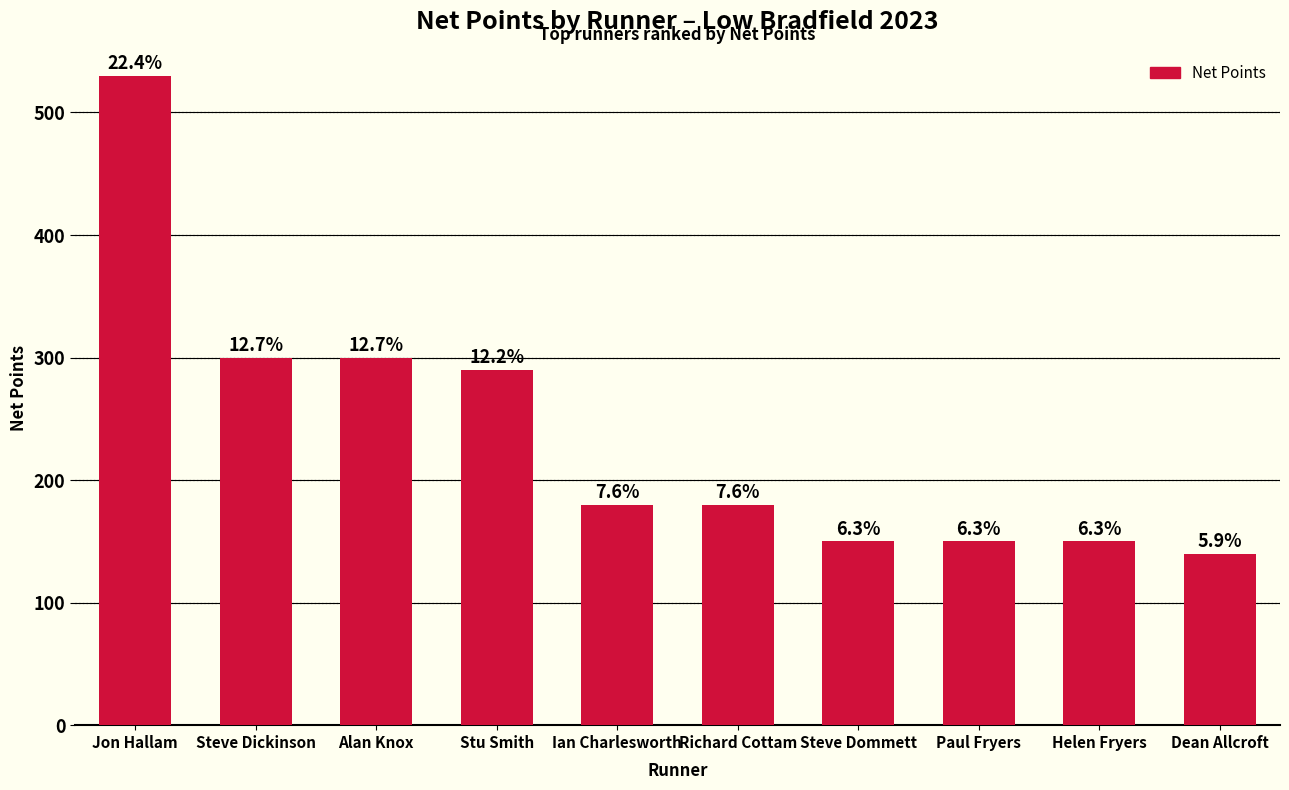

Does the chart contain any negative values?

No